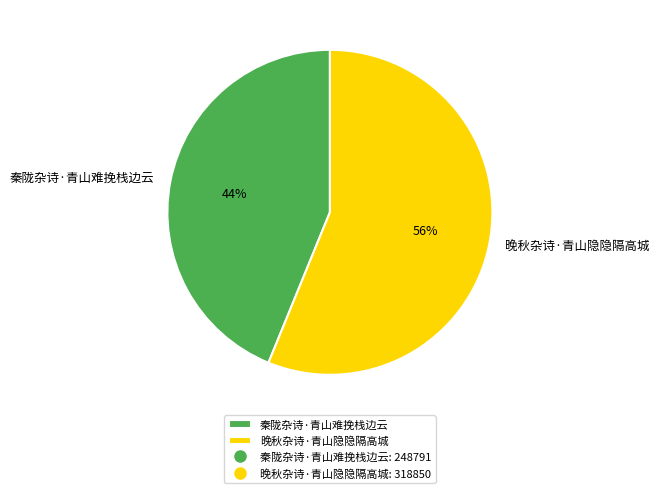

Is there any slice that represents more than half of the pie?

Yes